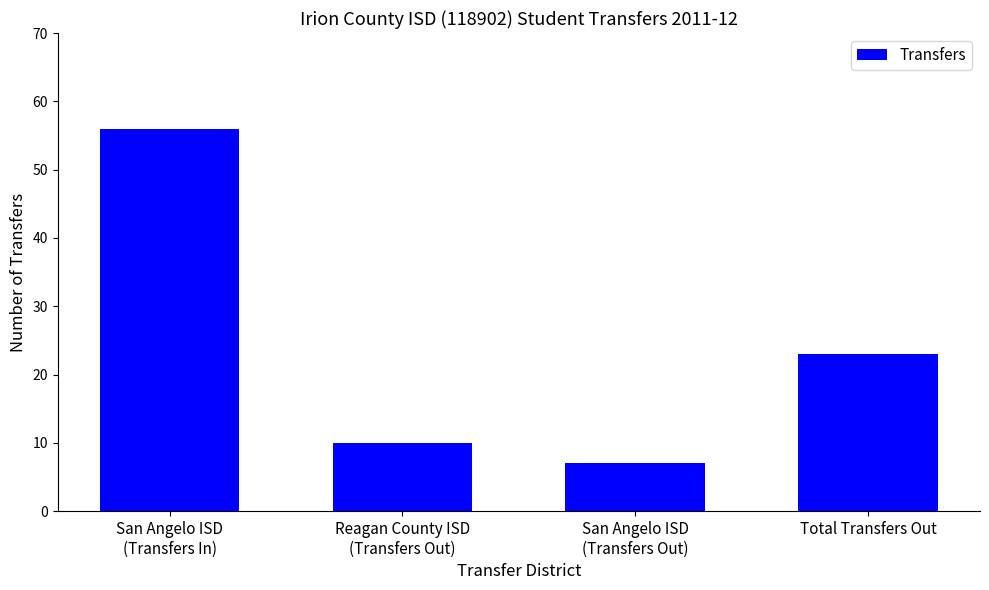

What is the label of the 3rd bar from the right?

Reagan County ISD
(Transfers Out)